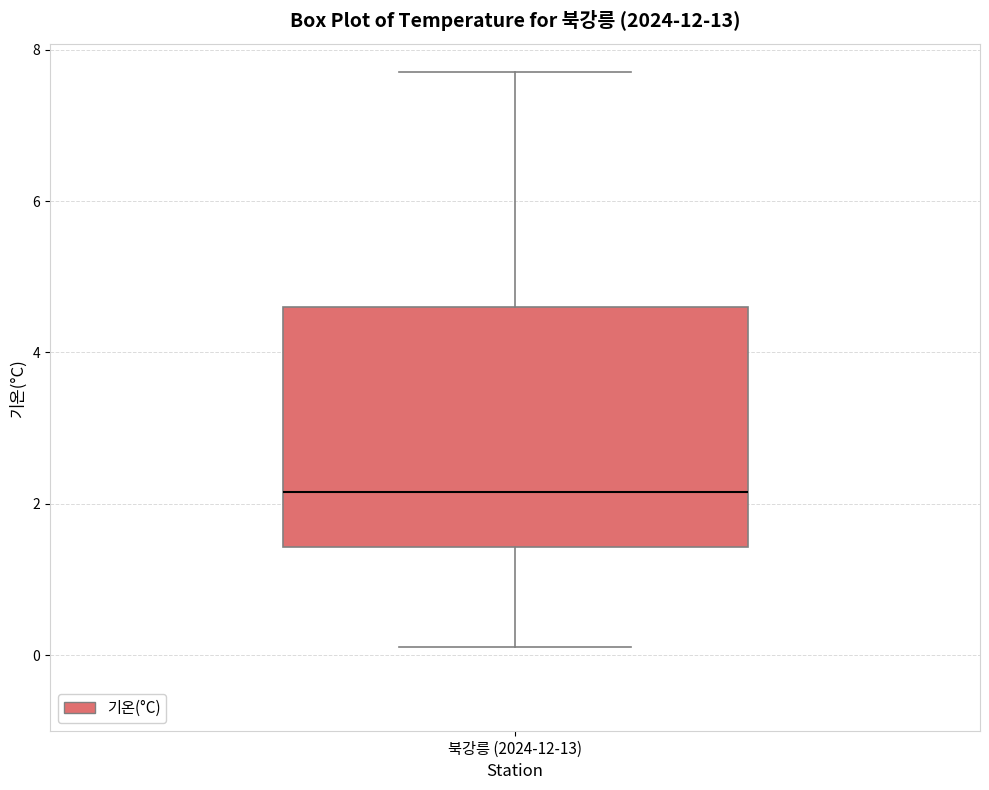

Read this box plot against the y-axis: the position of the median line, the range covered by the box, and the ends of both whiskers. The values are not printed on the chart, so give them approximately, as read against the axis.

median 2.2, box 1.4 to 4.6, whiskers 0.2 to 7.8